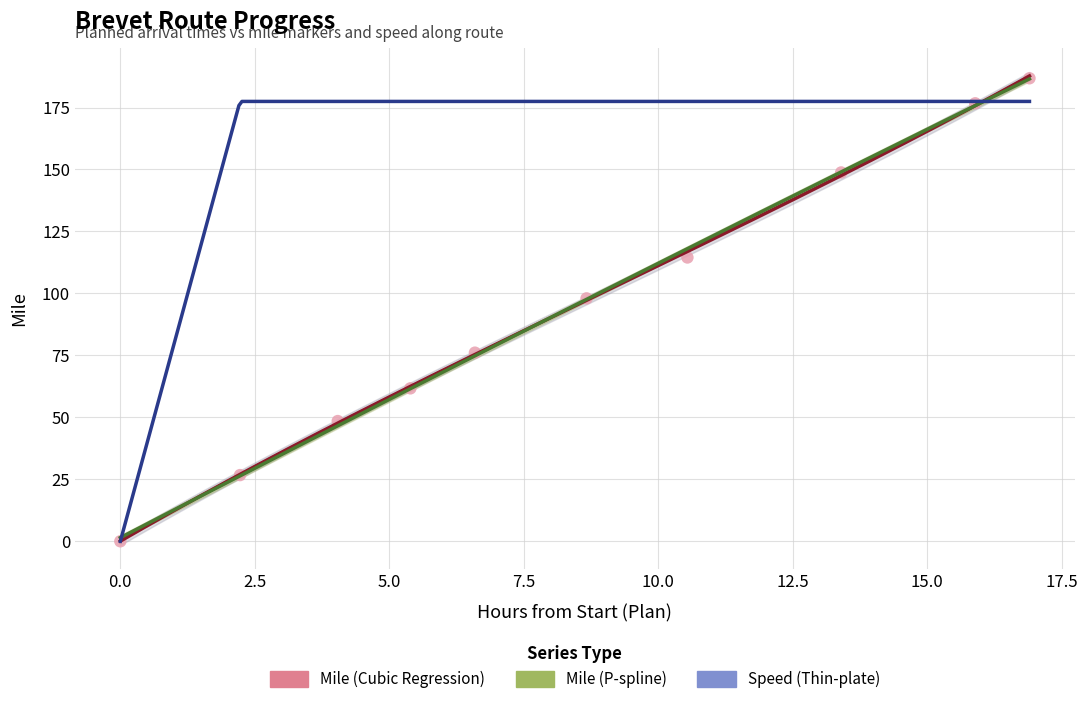

What is the change in value from Florence to Oxbow Summit?

+72.7